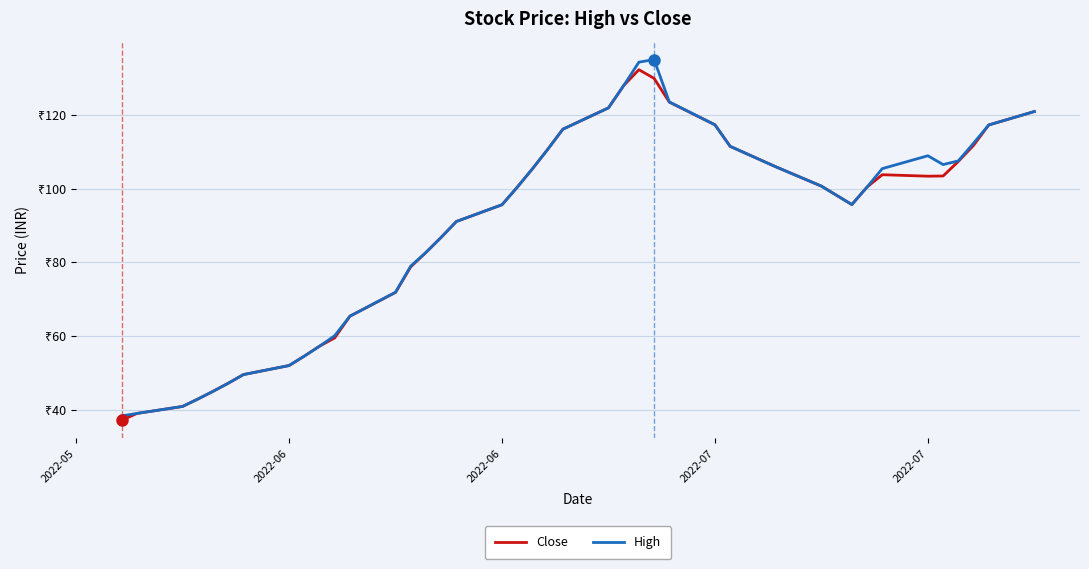

Does the chart have visible grid lines?

Yes